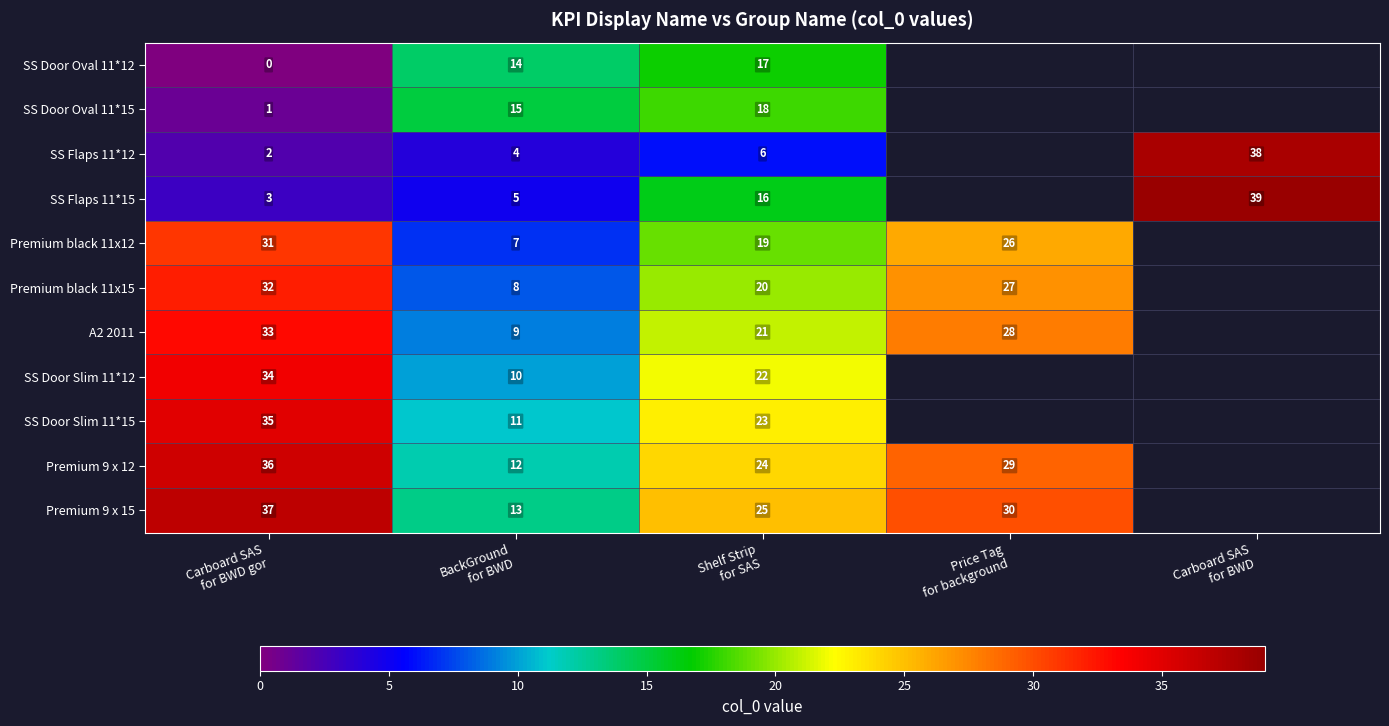

Between Shelf Strip
for SAS and Price Tag
for background, which is larger?

Price Tag
for background